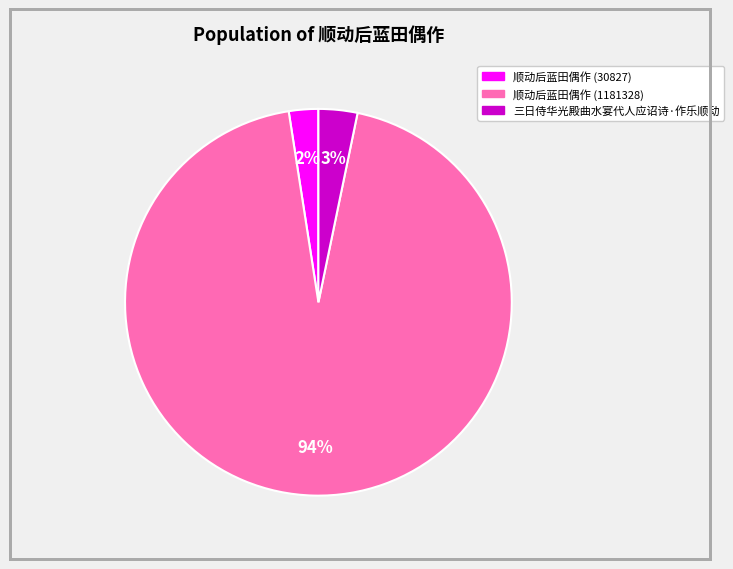

Is the sum of 顺动后蓝田偶作 (1181328) and 顺动后蓝田偶作 (30827) greater than half?

Yes